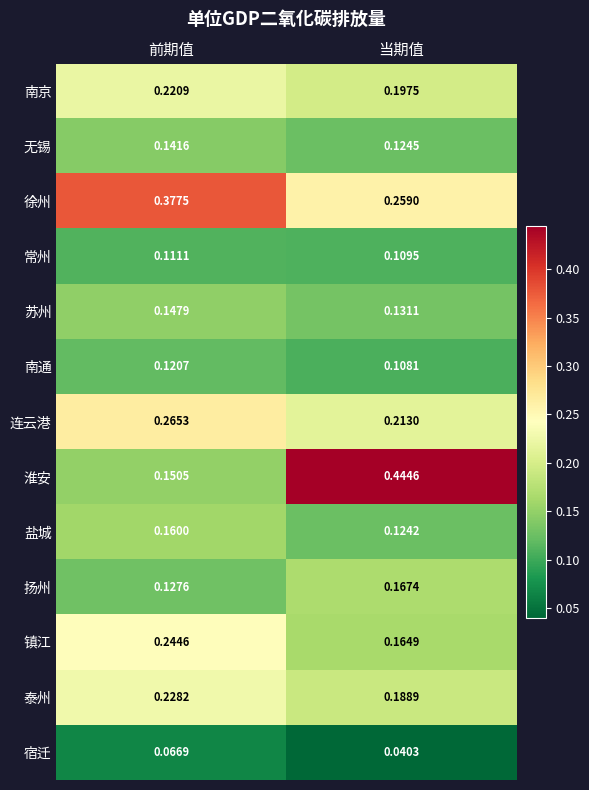

At which label is 淮安 closest to 0?

前期值